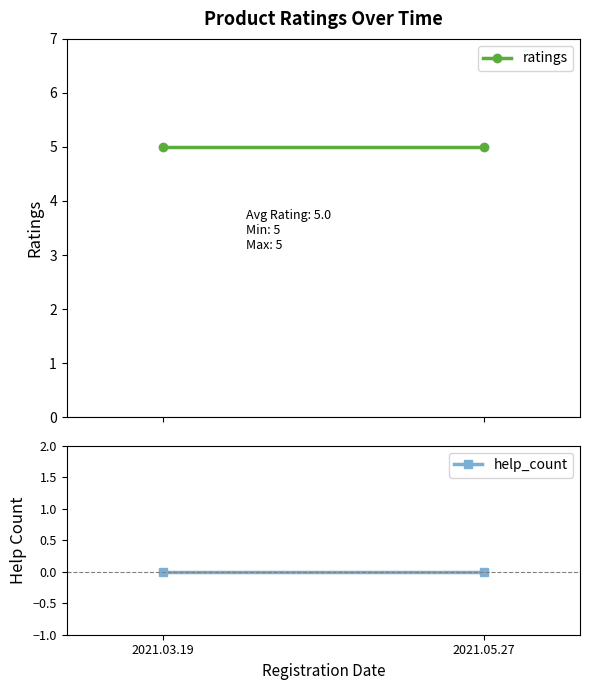

What is the label of the 2nd point from the right?

2021.03.19